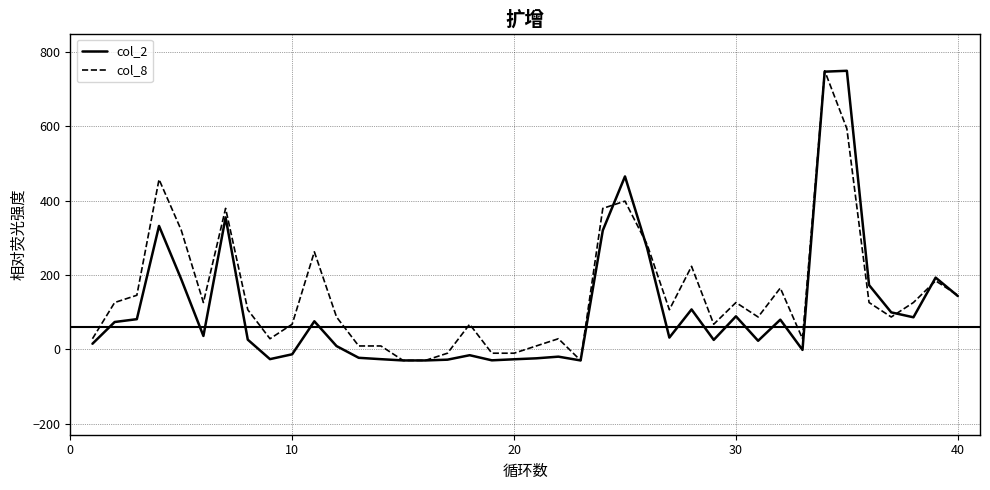

What are all the series names shown in the legend?

col_2, col_8